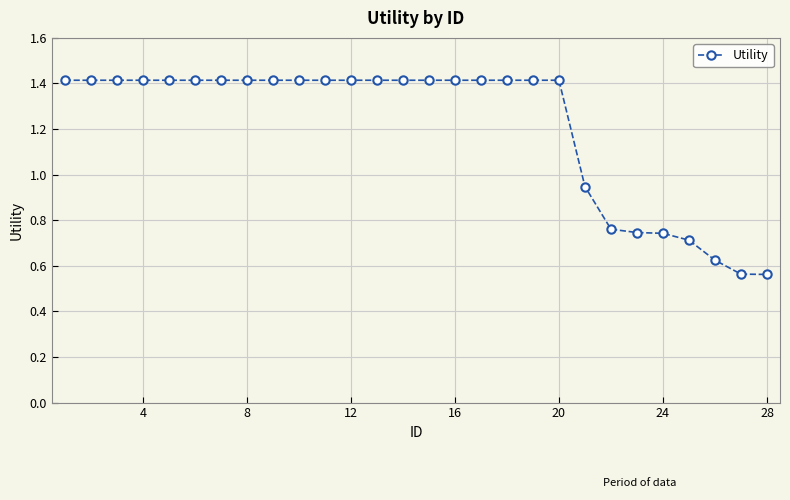

Is this an area chart (filled region under the line)?

No